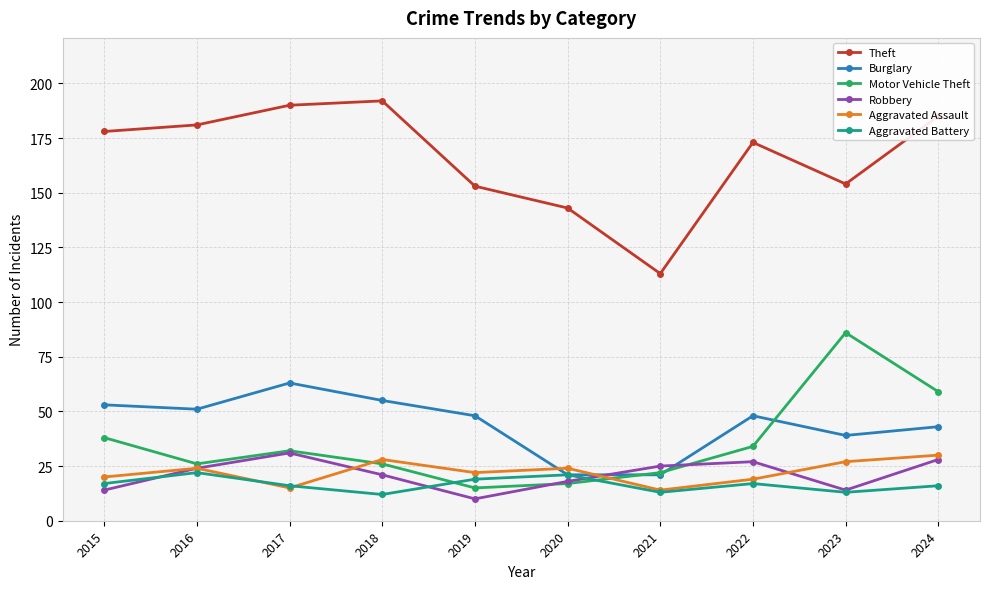

What is the sum of all Aggravated Assault values?

223